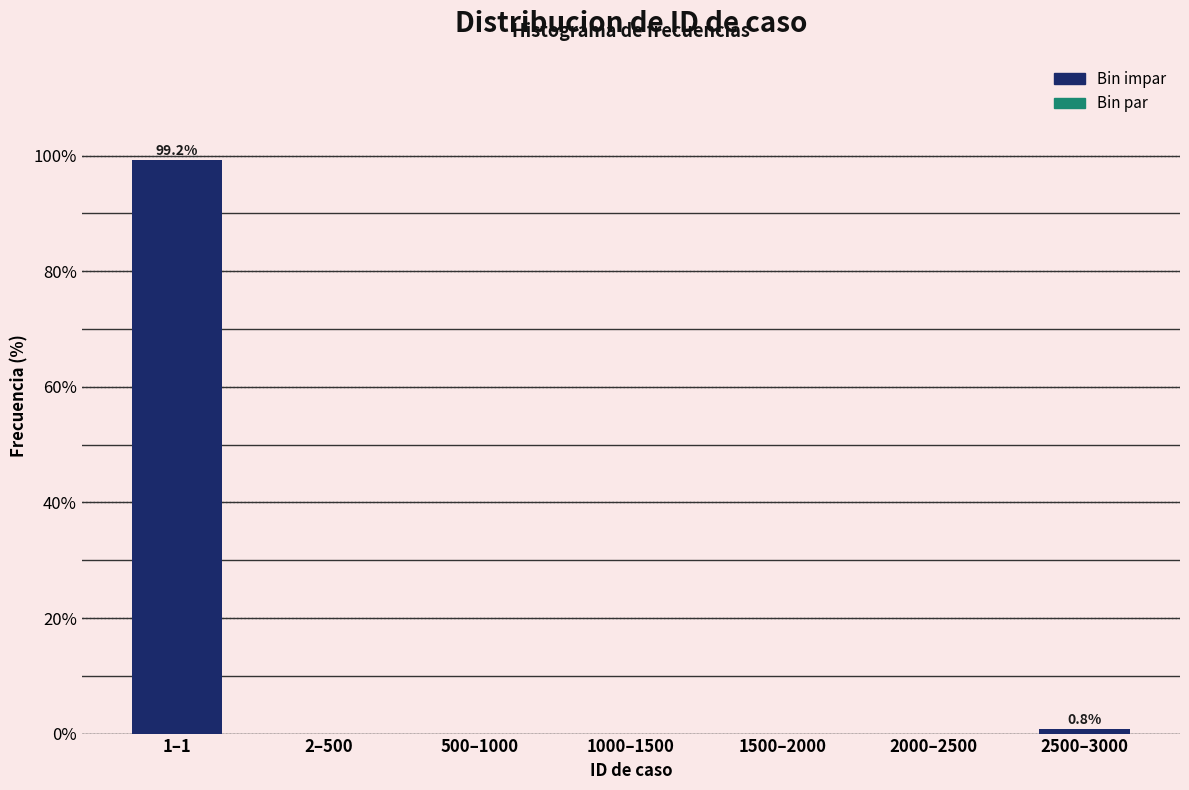

Reading left to right, list all the values displayed in this chart.

1–1=99.2	2–500=0.0	500–1000=0.0	1000–1500=0.0	1500–2000=0.0	2000–2500=0.0	2500–3000=0.8